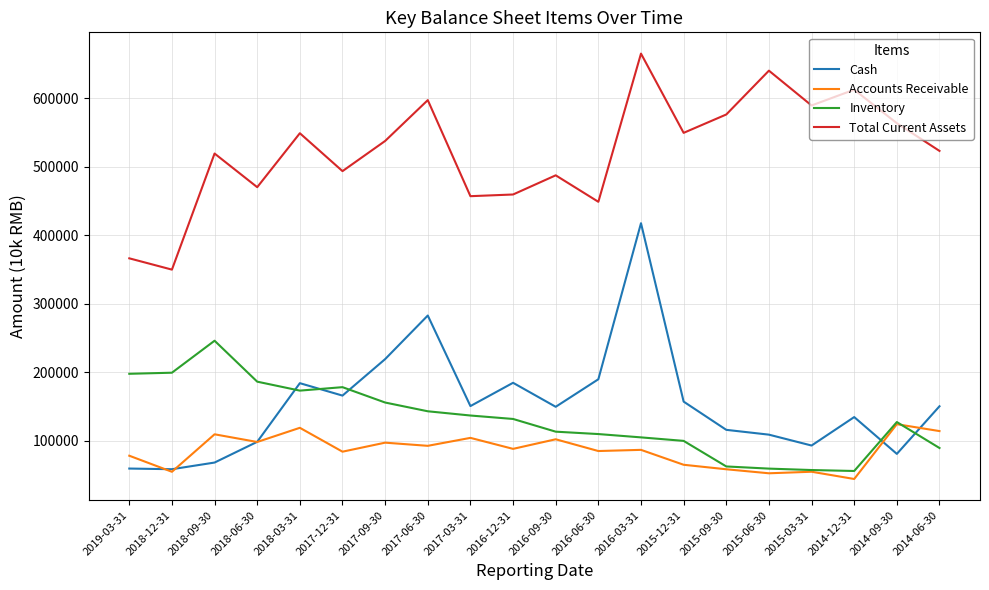

Between 2019-03-31 and 2016-12-31, which series saw the biggest shift?

Cash